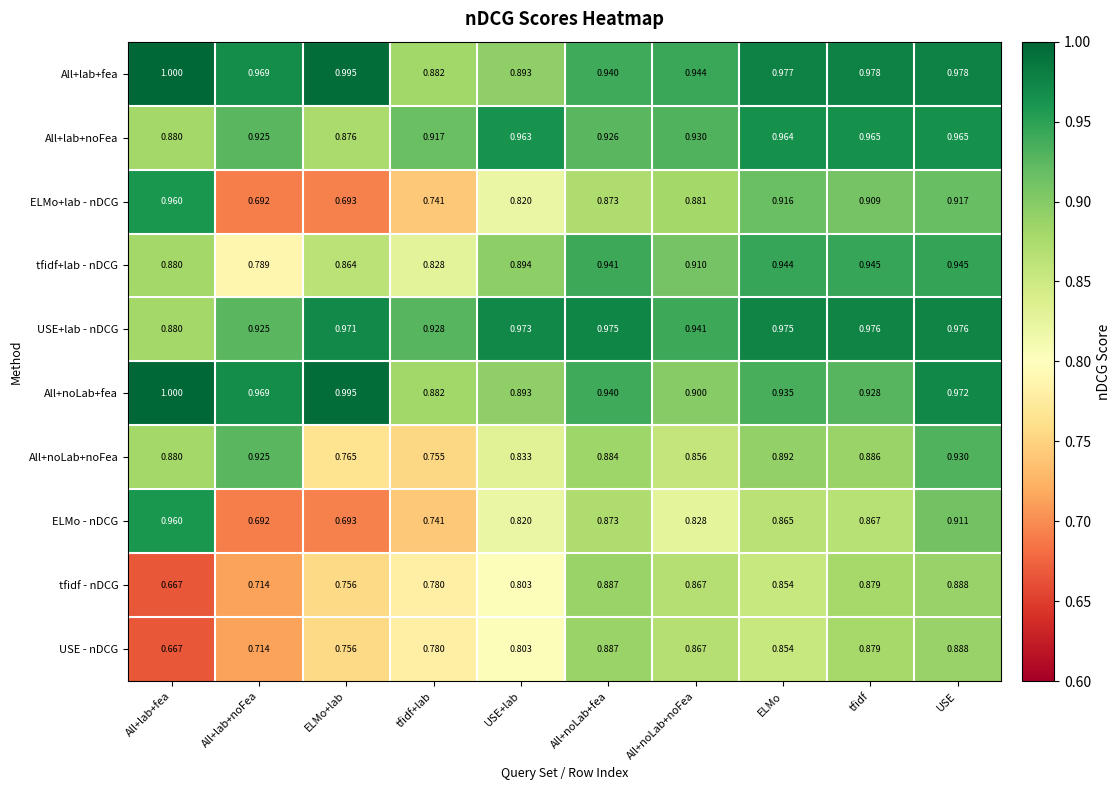

At which category is the sum across all series the highest?

USE